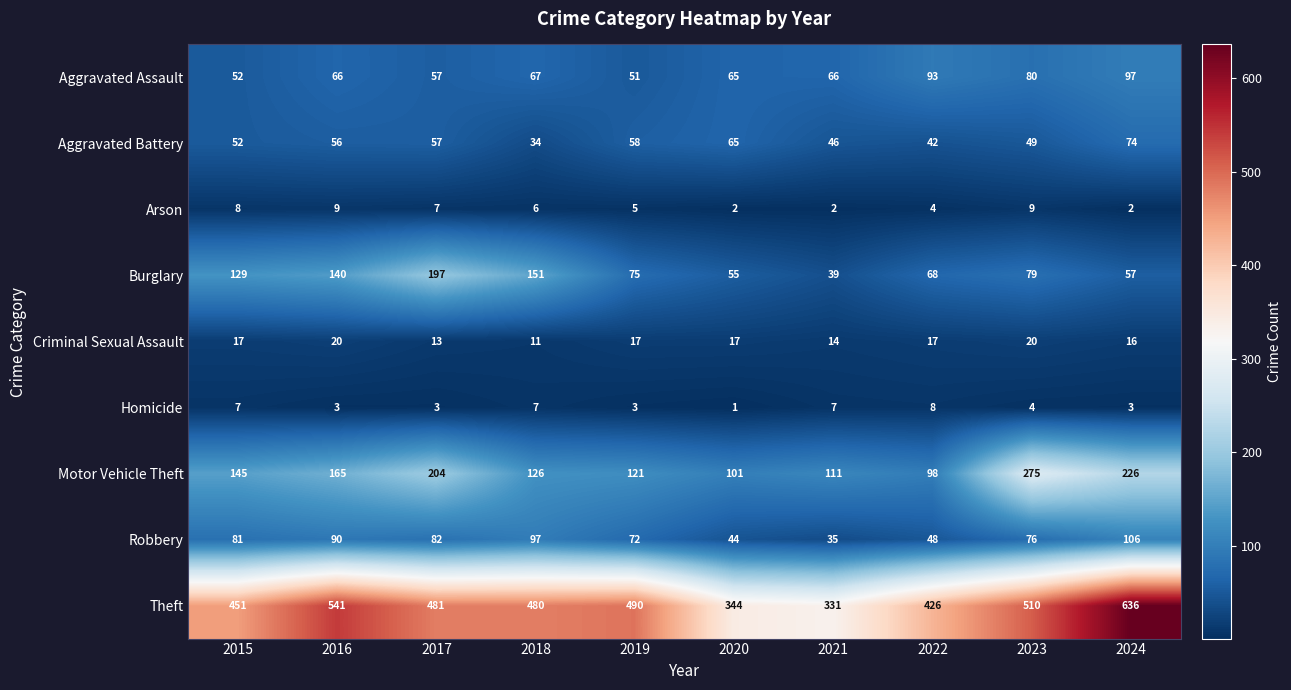

Count the Homicide values in the range 3 to 7.

8